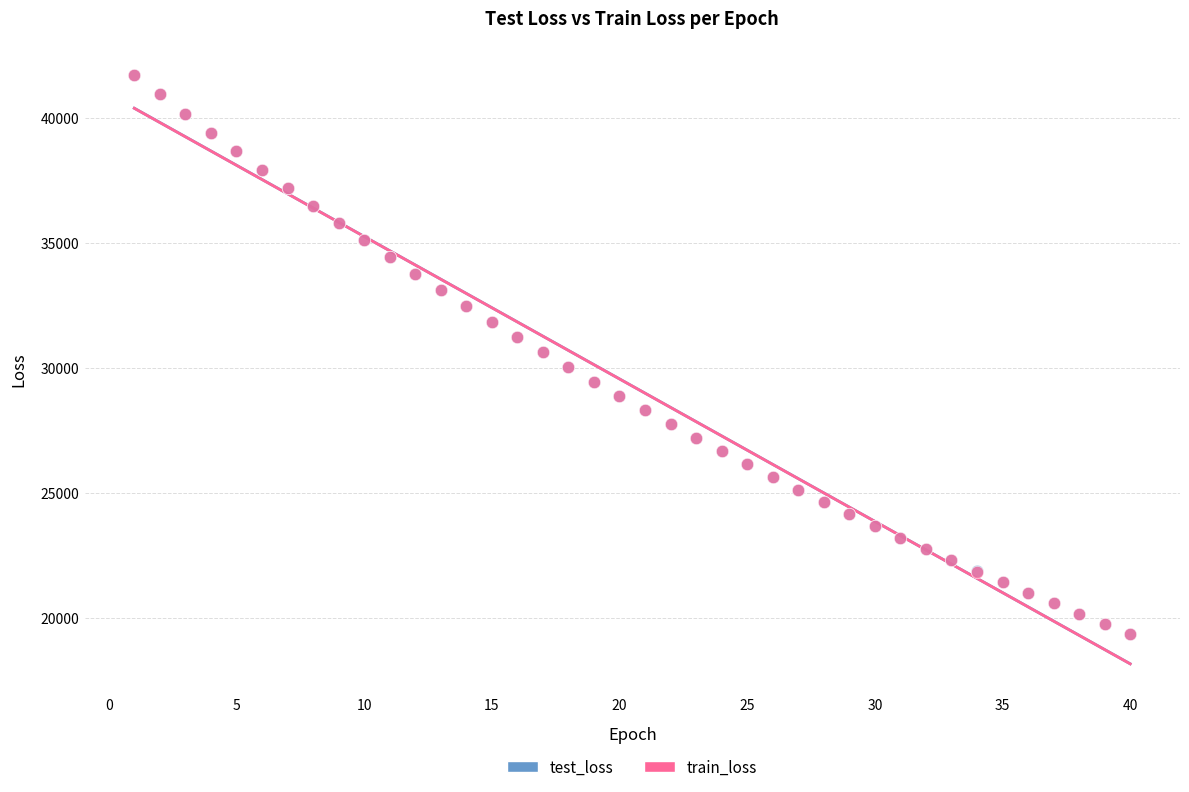

What are all the series names shown in the legend?

test_loss, train_loss